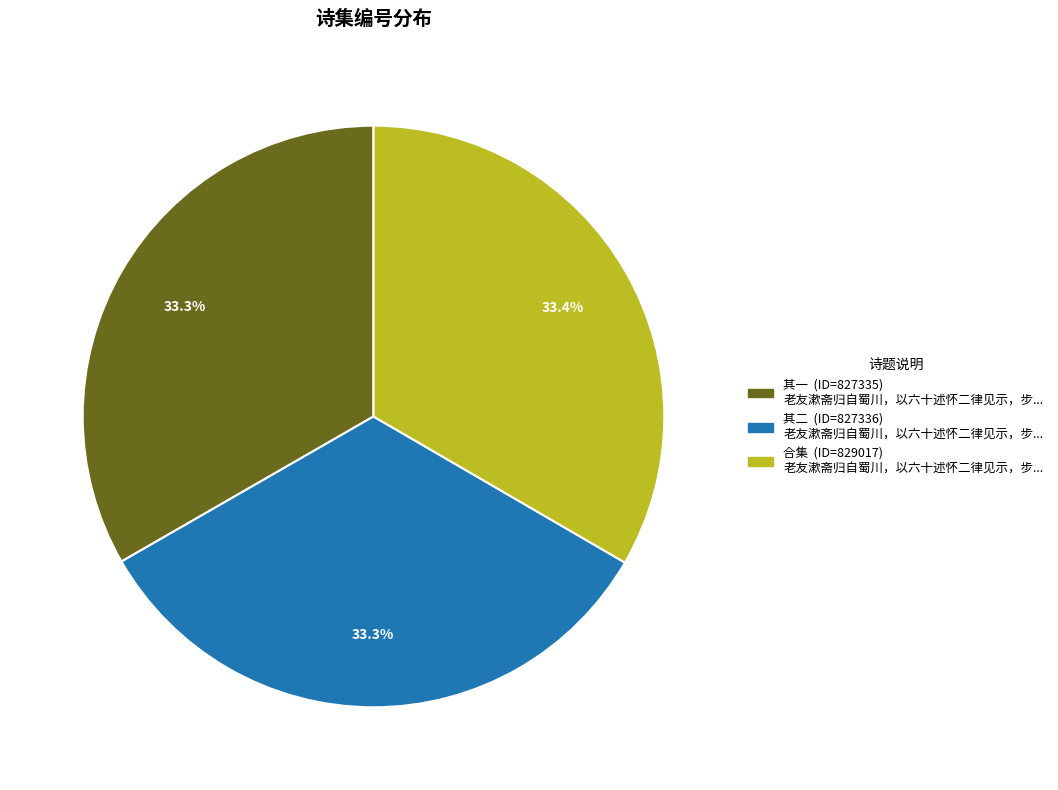

Does any single category account for the majority?

No